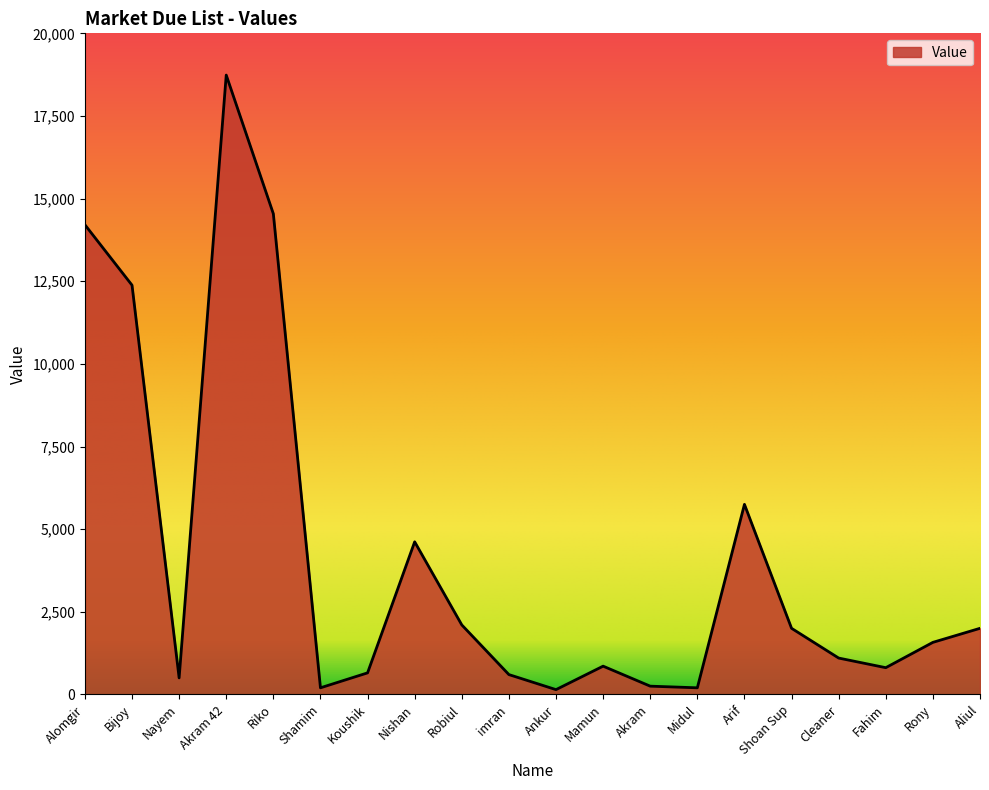

What is the difference between the values at Midul and Aliul?

1800